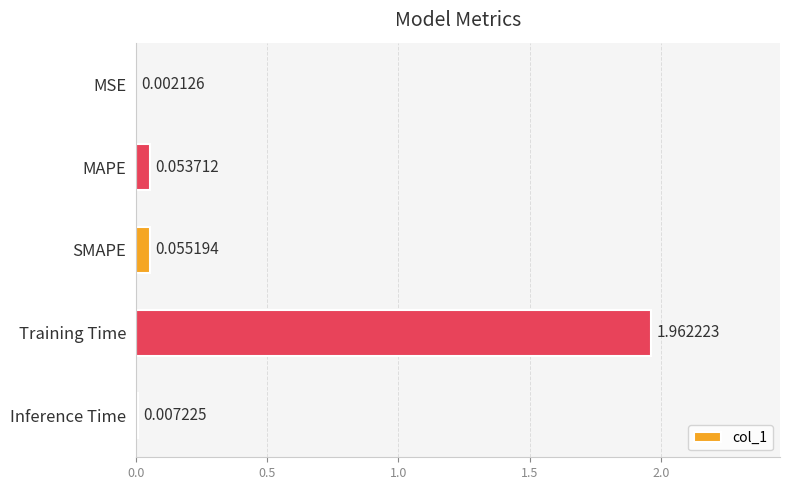

Which label corresponds to the largest value in the chart?

Training Time